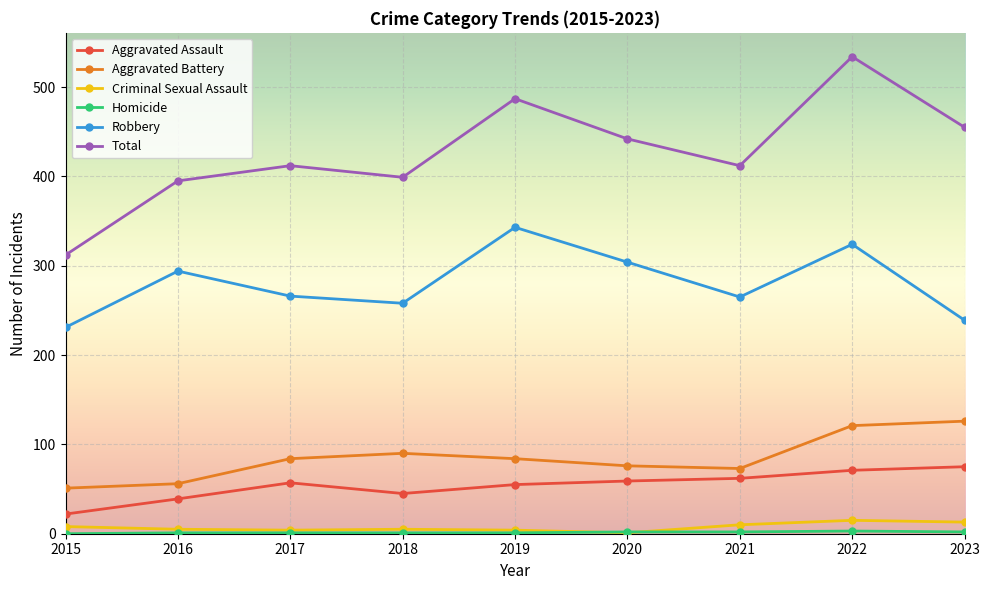

The value of Total at 2016 is 395. True or false?

True